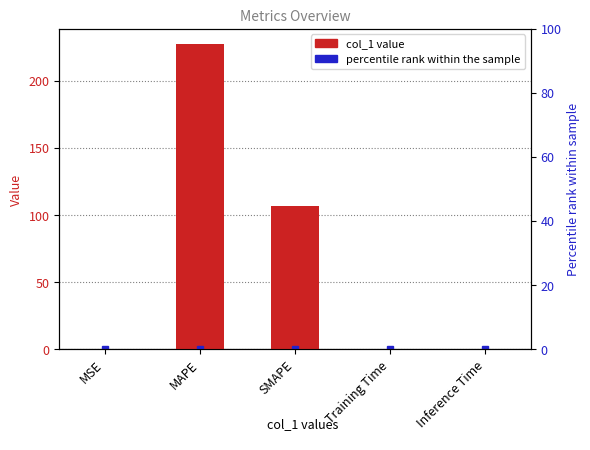

True or false: the data shows 227.5 at MAPE.

True